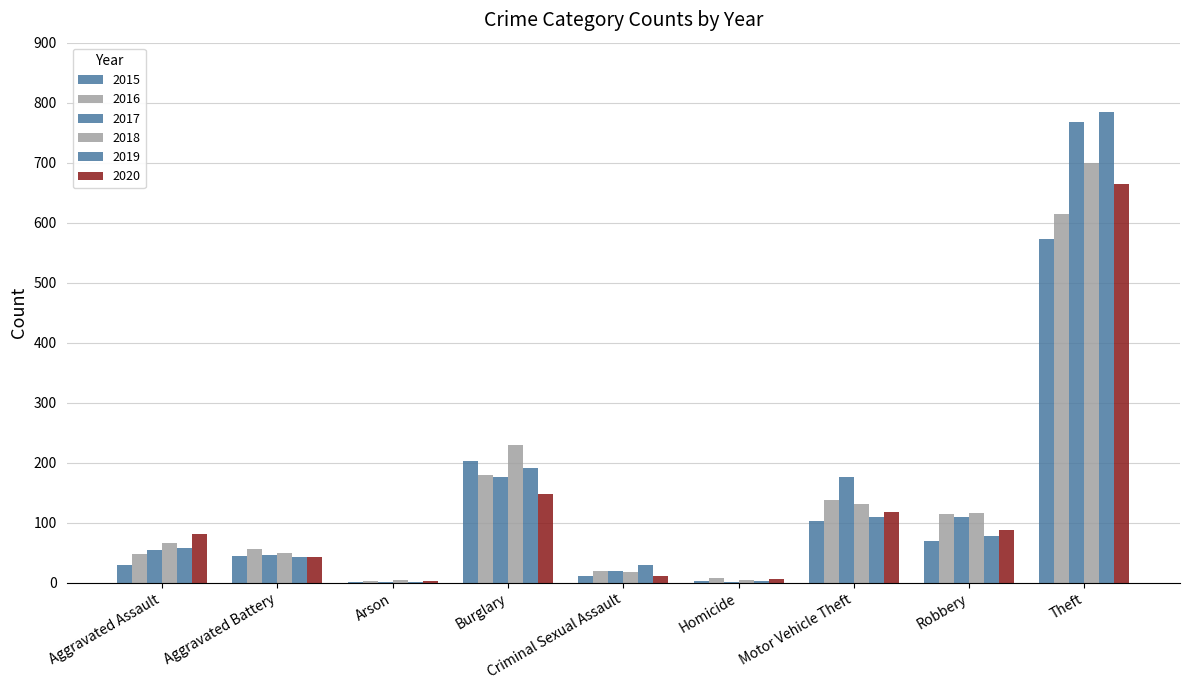

How many categories are shown in the chart?

9